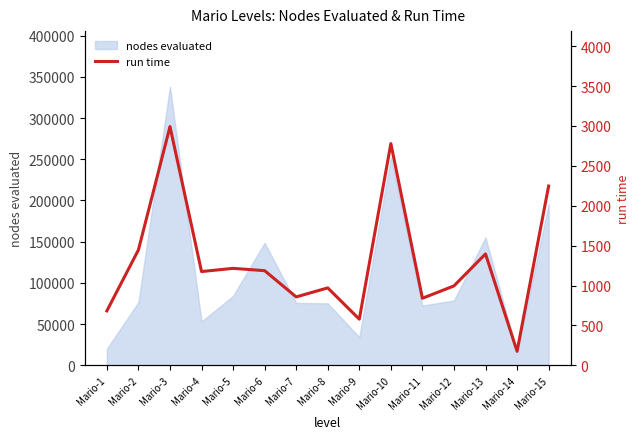

Does the chart display data point markers on the line(s)?

No